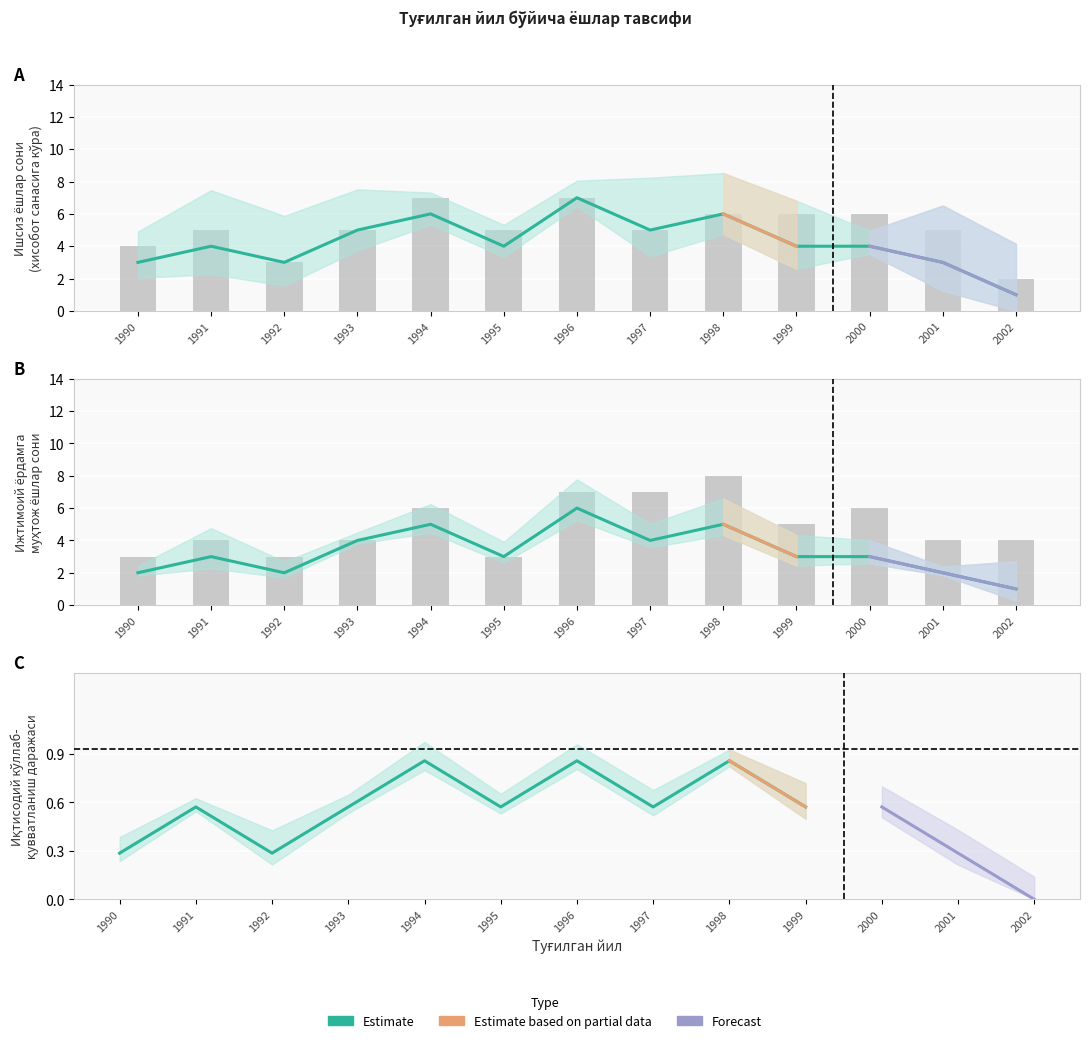

The value at 1995 is 5. True or false?

False